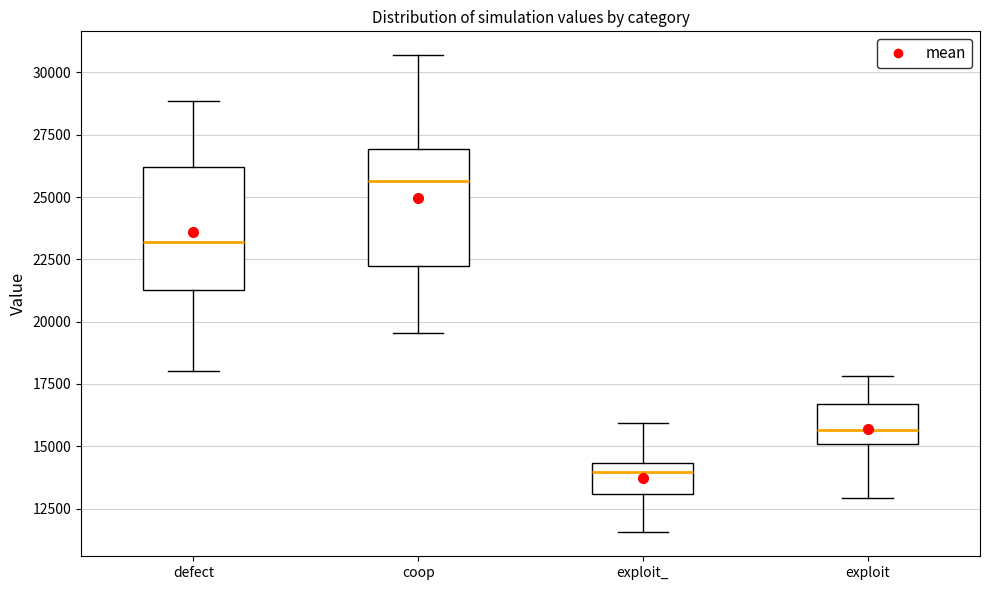

Reading left to right, transcribe this box plot: for each box, give where its median line is, the range the box spans, and where its two whiskers end, as read against the y-axis. The values are not printed on the chart, so give them approximately, as read against the axis.

defect: median 23000, box 21500 to 26000, whiskers 18000 to 29000
coop: median 25500, box 22000 to 27000, whiskers 19500 to 30500
exploit_: median 14000, box 13000 to 14500, whiskers 11500 to 16000
exploit: median 15500, box 15000 to 16500, whiskers 13000 to 18000